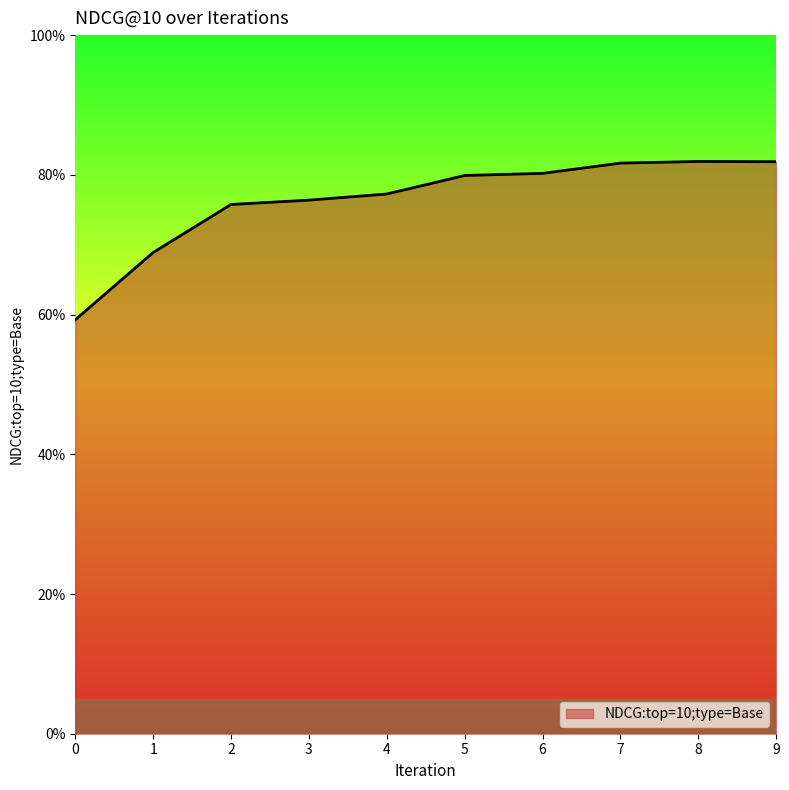

Does the chart have visible grid lines?

No